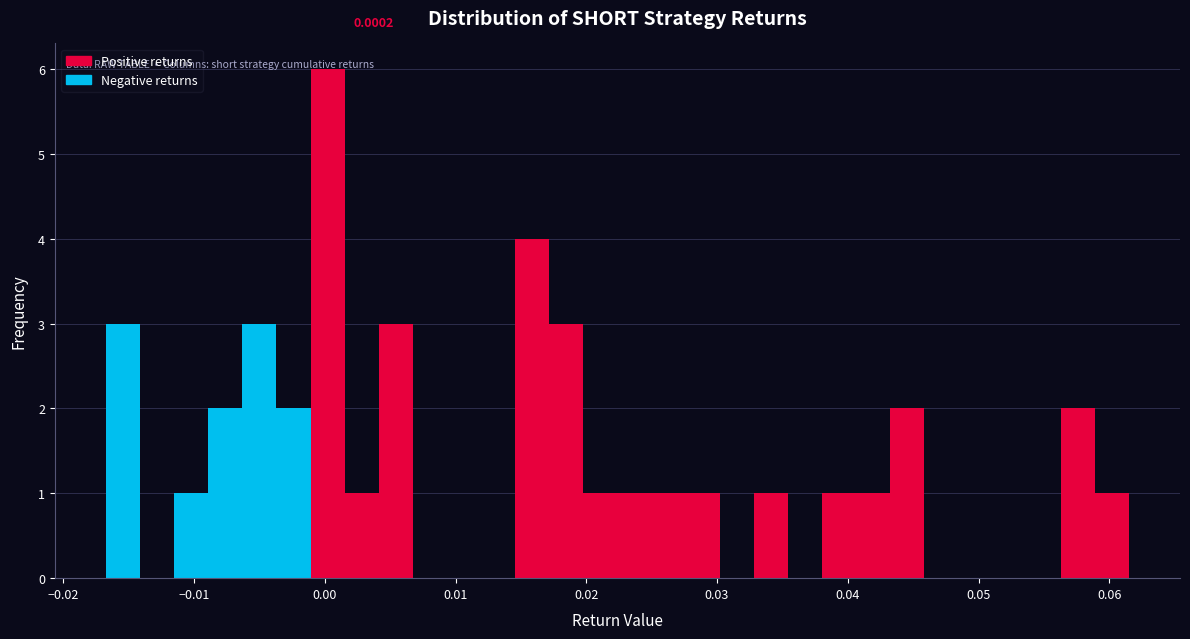

Around what value on the x-axis is the tallest bar? Give the approximate position of its centre, as read against the axis.

0.000